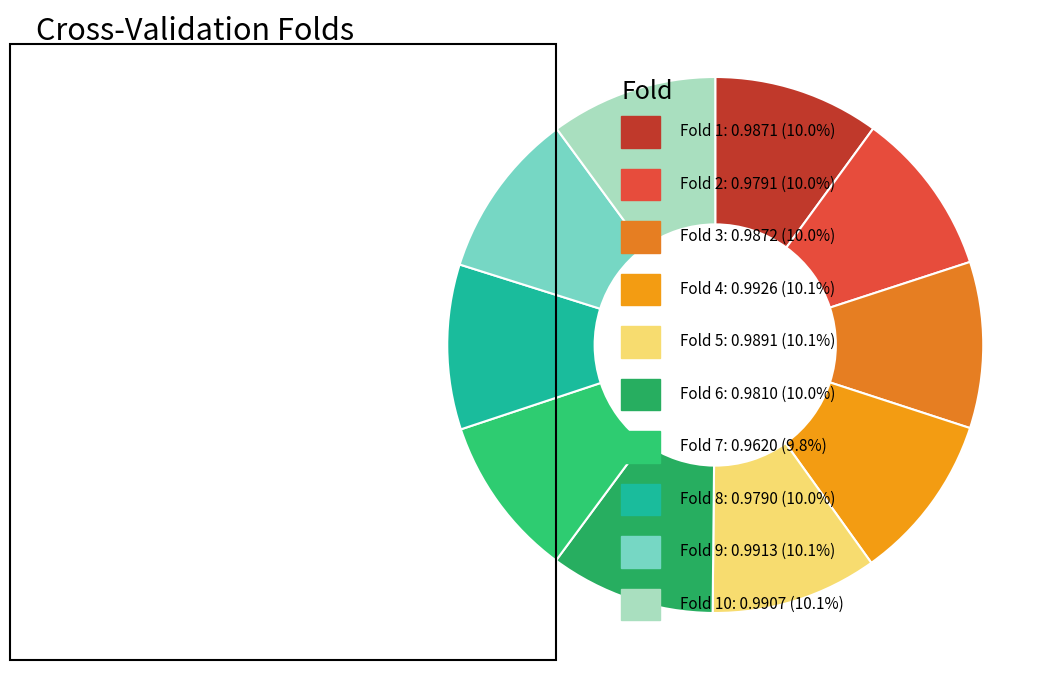

Rank the categories by value from highest to lowest.

Fold 4, Fold 9, Fold 10, Fold 5, Fold 3, Fold 1, Fold 6, Fold 2, Fold 8, Fold 7